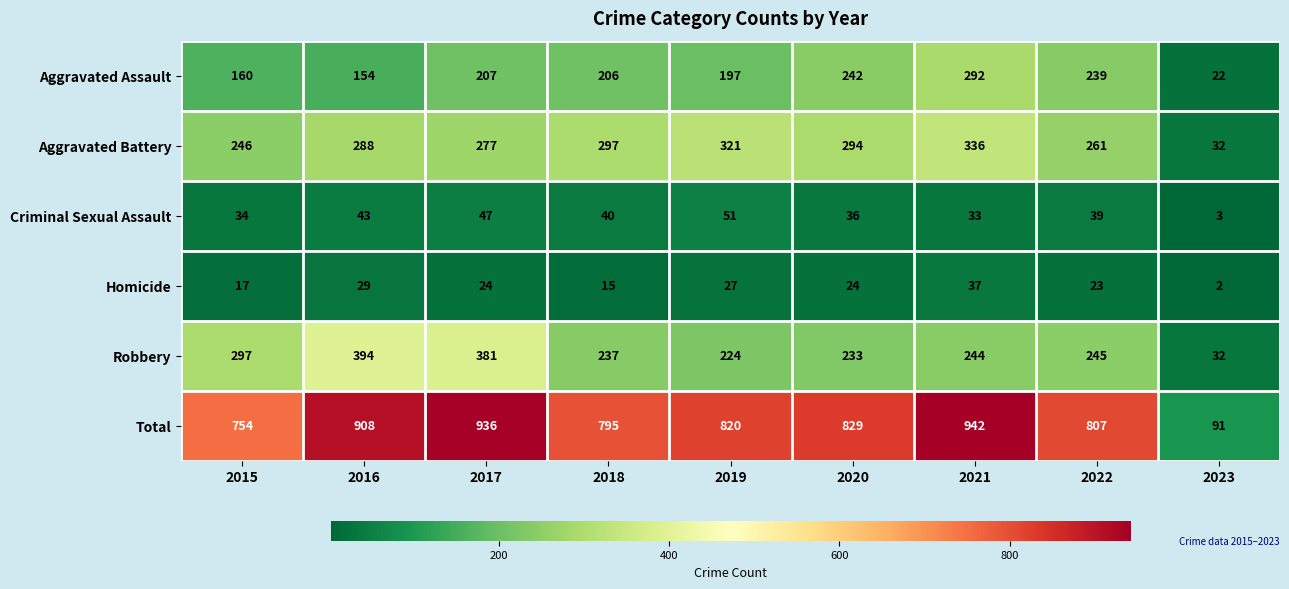

Rank the series at 2018 from lowest to highest value.

Homicide, Criminal Sexual Assault, Aggravated Assault, Robbery, Aggravated Battery, Total